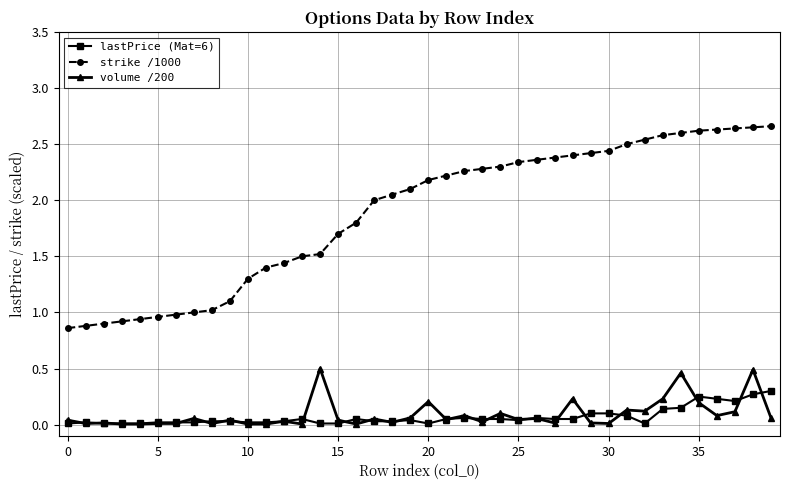

Which series has the largest total across all categories?

strike /1000